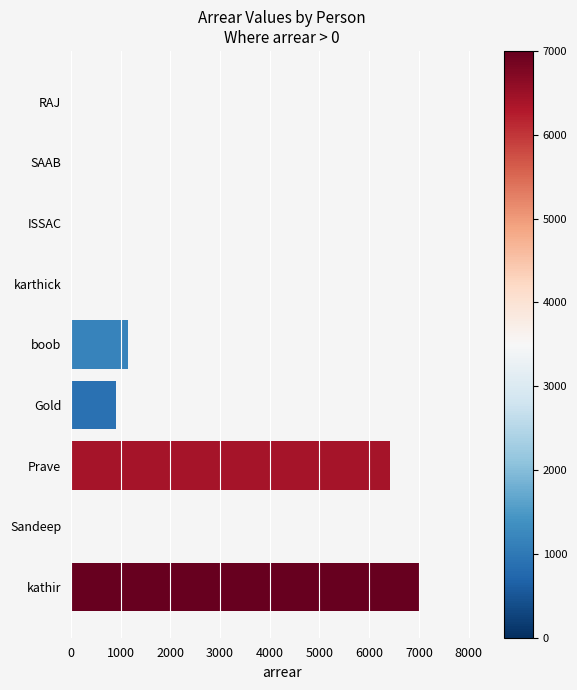

At which label is the value closest to 3500?

boob